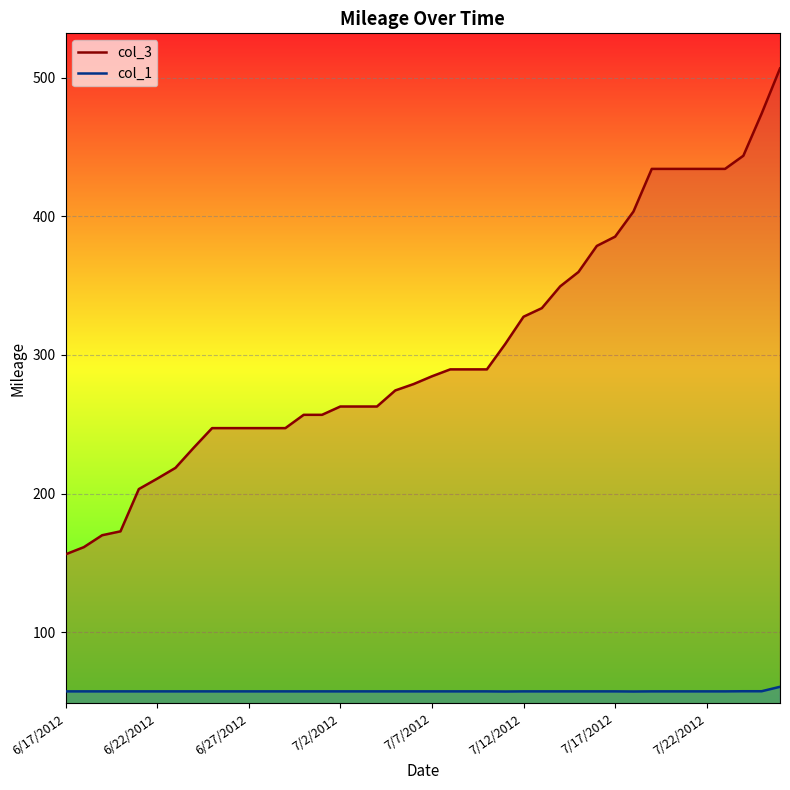

What value does the col_3 series have at 7/7/2012?

284.6